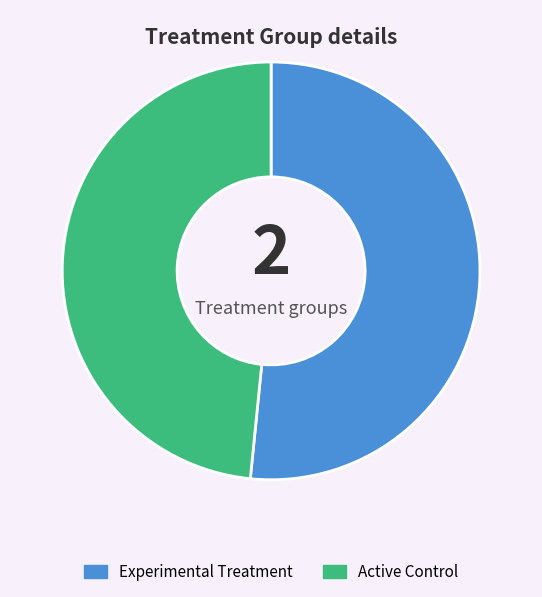

Is there any slice that represents more than half of the pie?

Yes